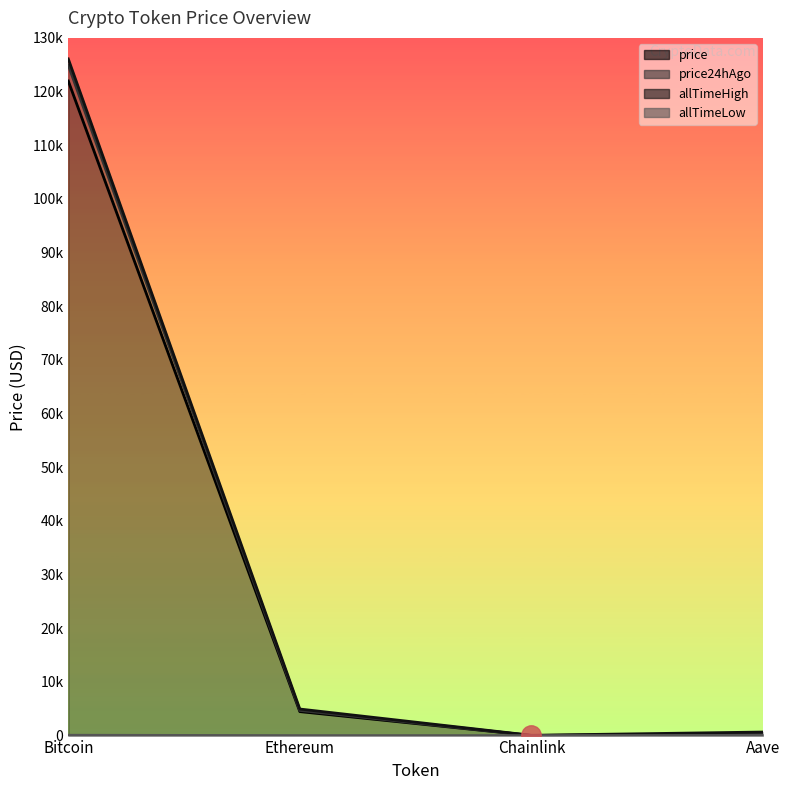

Which series changed the most between Bitcoin and Aave?

allTimeHigh